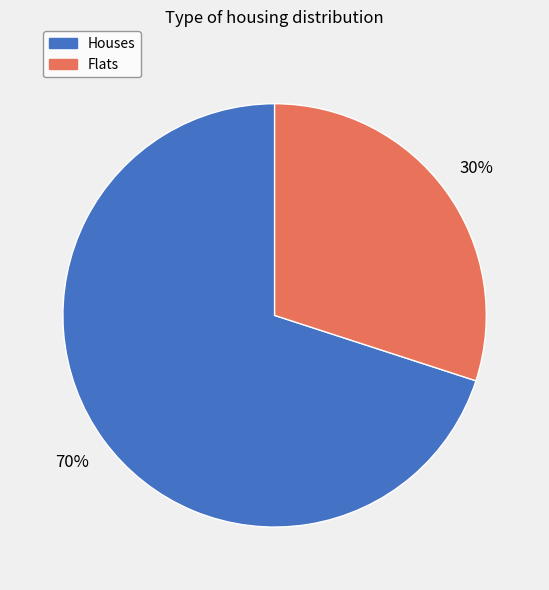

Which has a higher value, Flats or Houses?

Houses